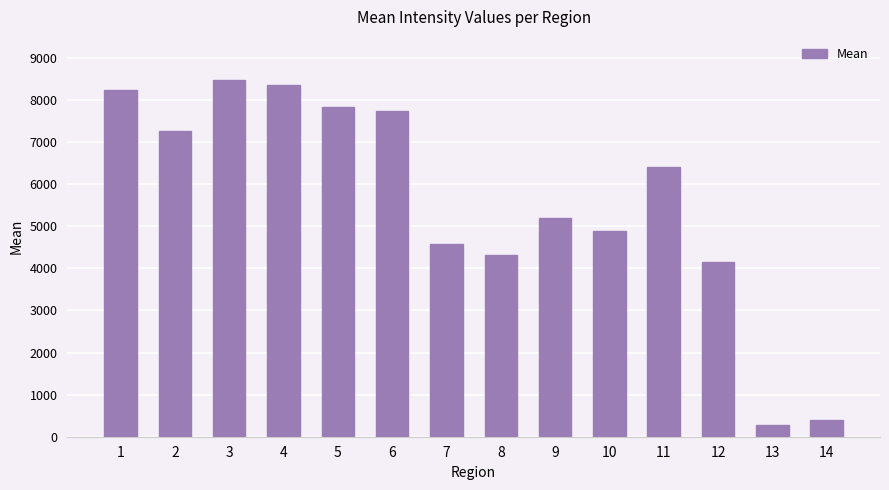

How many categories are shown in the chart?

14